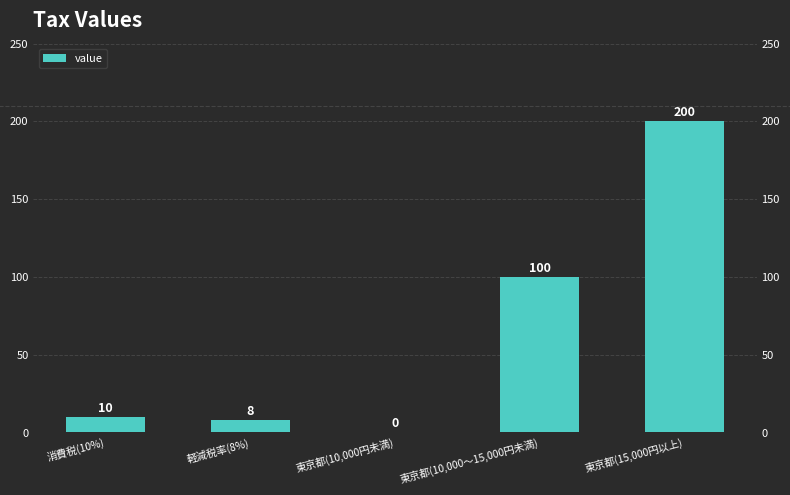

Approximately how many times larger is the value at 東京都(10,000～15,000円未満) compared to 軽減税率(8%)?

12.5